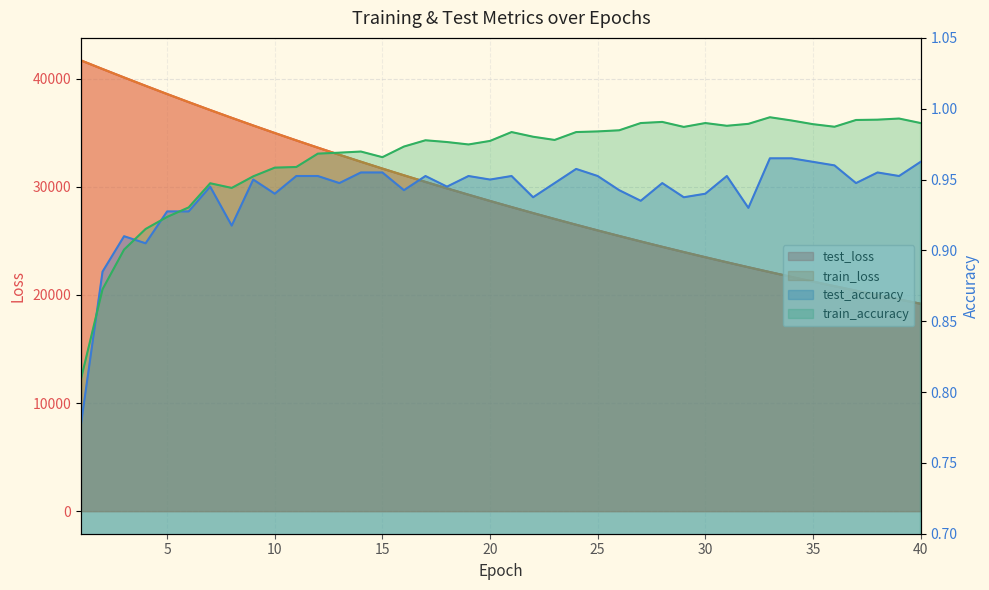

The test_loss series shows 39337.5 at 4. True or false?

True